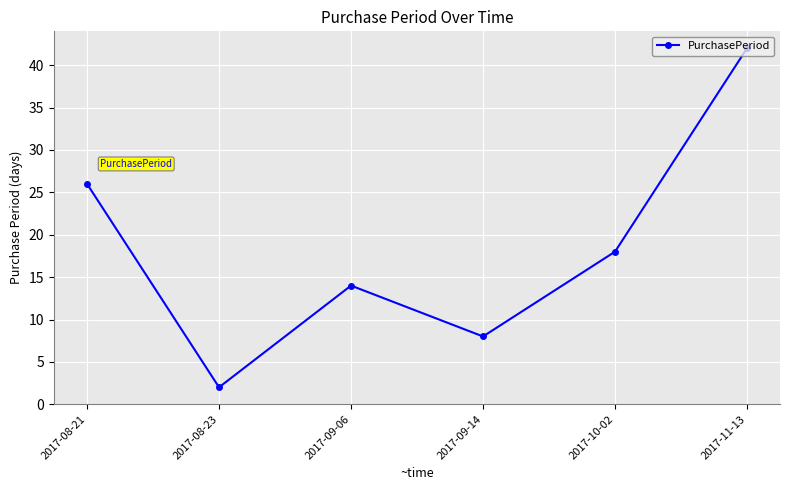

What is the maximum value shown in the chart?

42